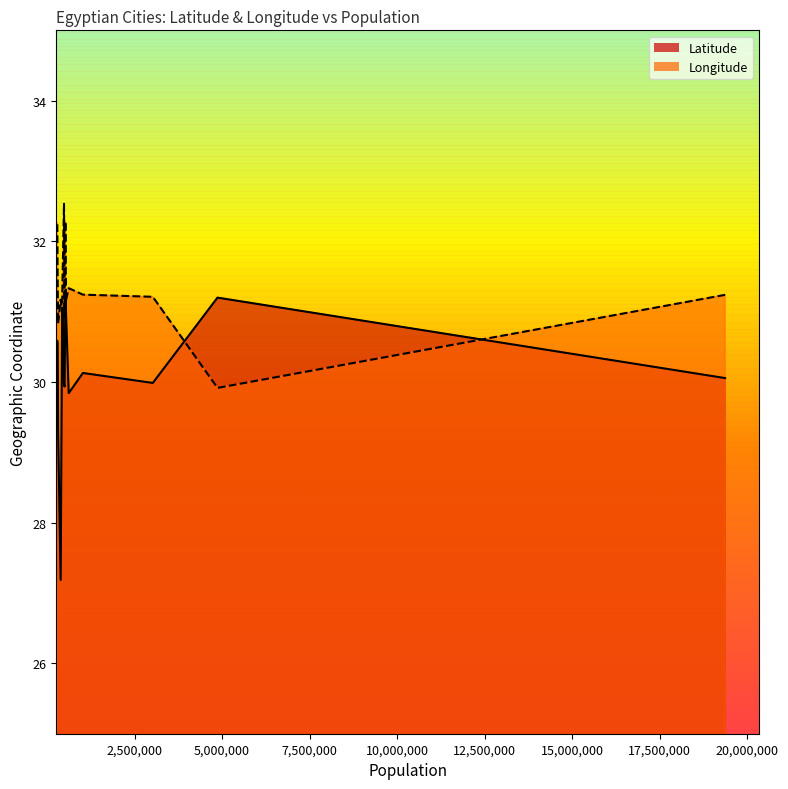

What is the change in value from Shubra al Khaymah to Halwan?

-0.3